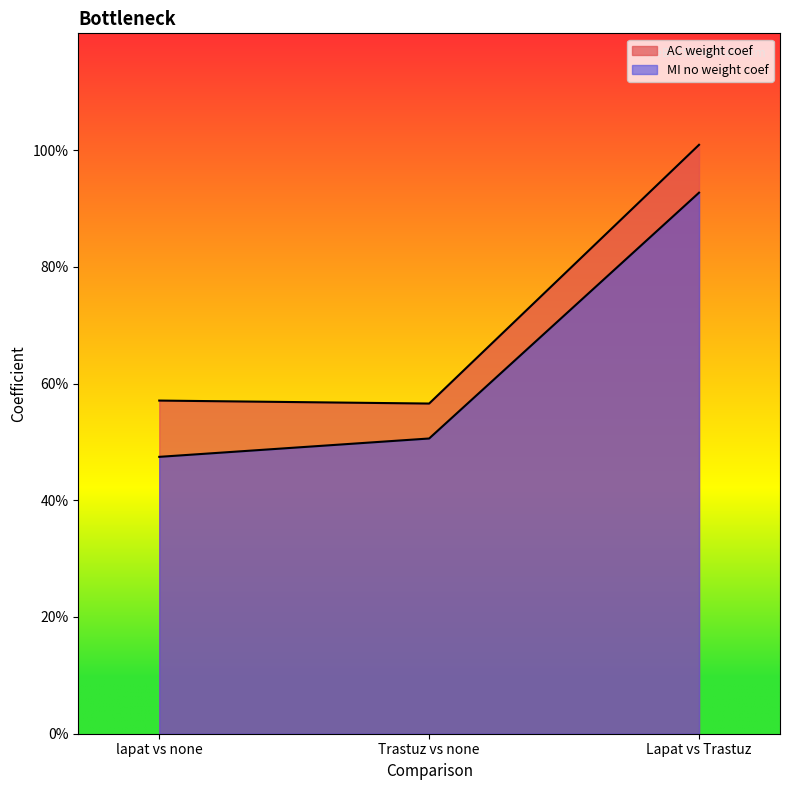

At which label does MI no weight coef reach its peak?

Lapat vs Trastuz